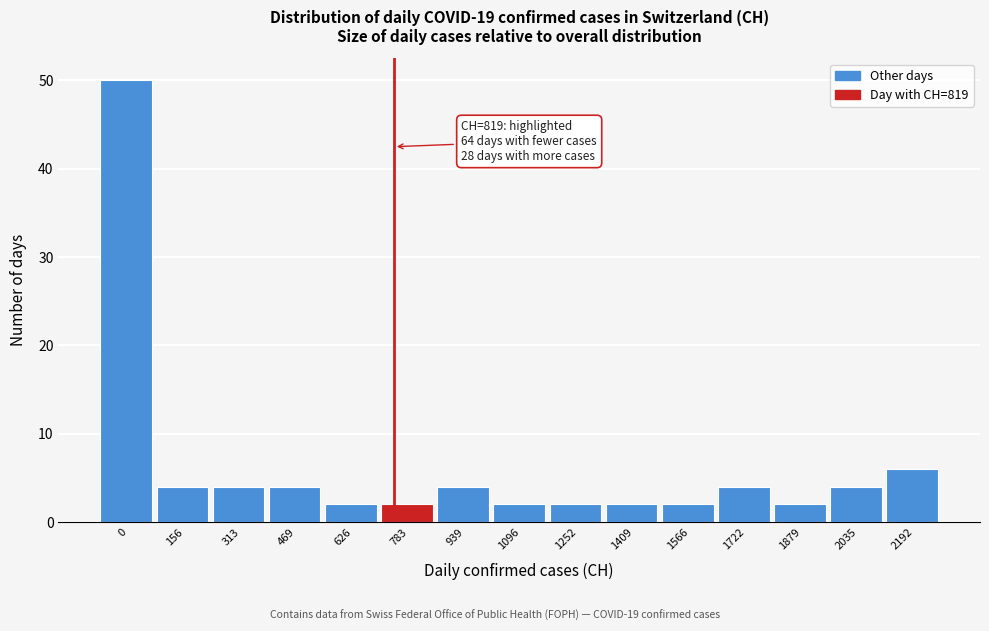

Reading left to right, list all the values displayed in this chart.

0=50	156=4	313=4	469=4	626=2	783=2	939=4	1096=2	1252=2	1409=2	1566=2	1722=4	1879=2	2035=4	2192=6